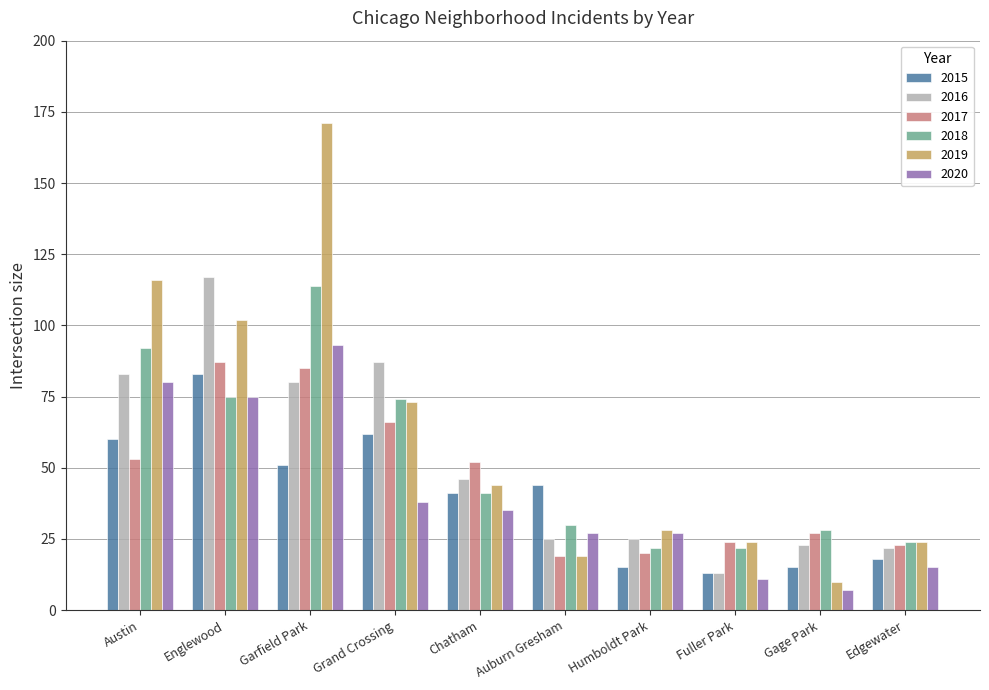

Read the 2017 value at Garfield Park, to the nearest 5.

85